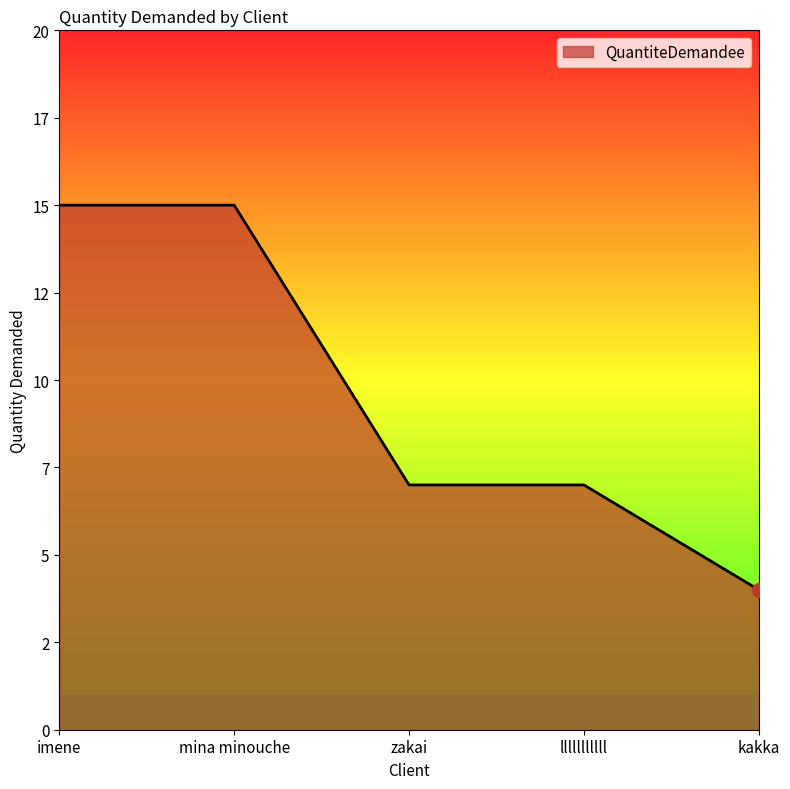

What is the label of the 2nd point from the right?

lllllllllll